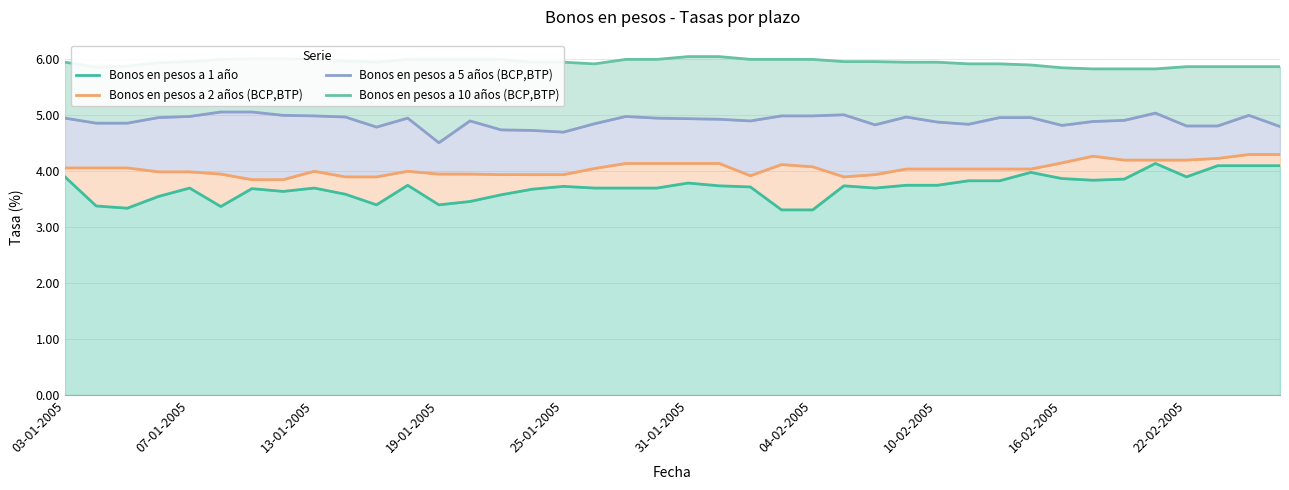

What is the total value across all series at 17?

18.5